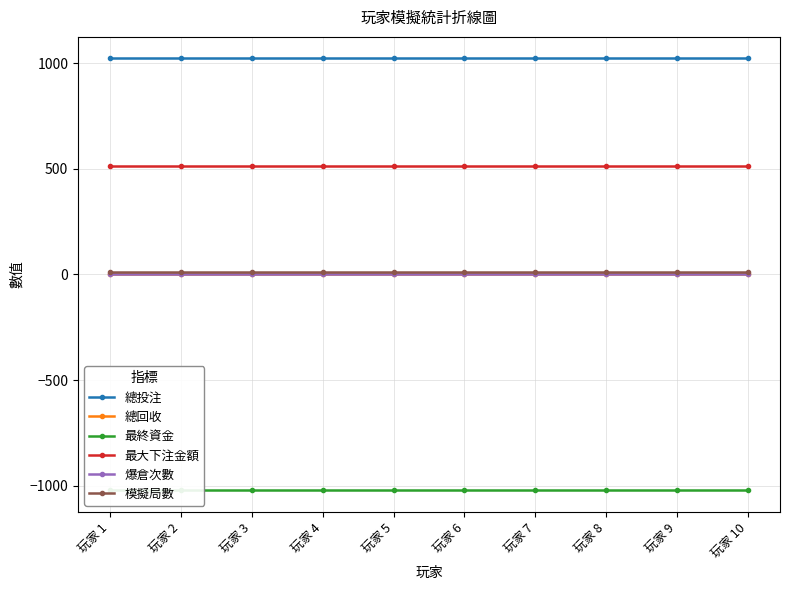

Does the chart display data point markers on the line(s)?

Yes